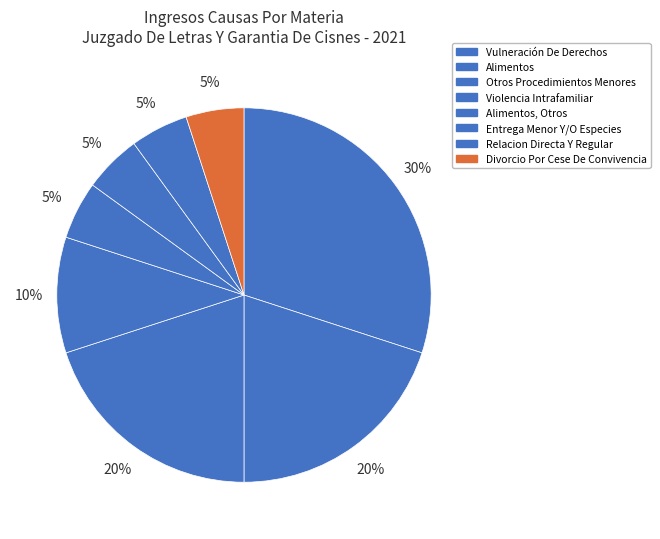

Is there a majority slice in this chart?

No